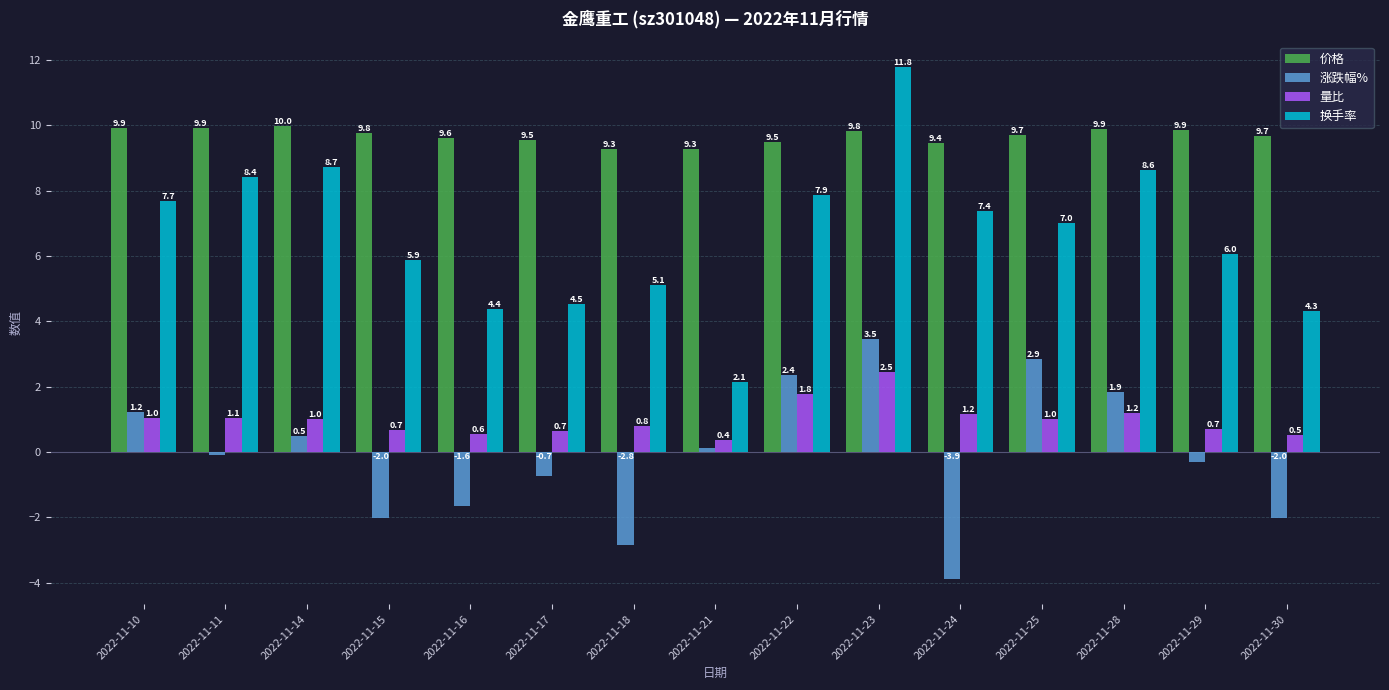

The 换手率 series shows 4.8 at 2022-11-22. True or false?

False